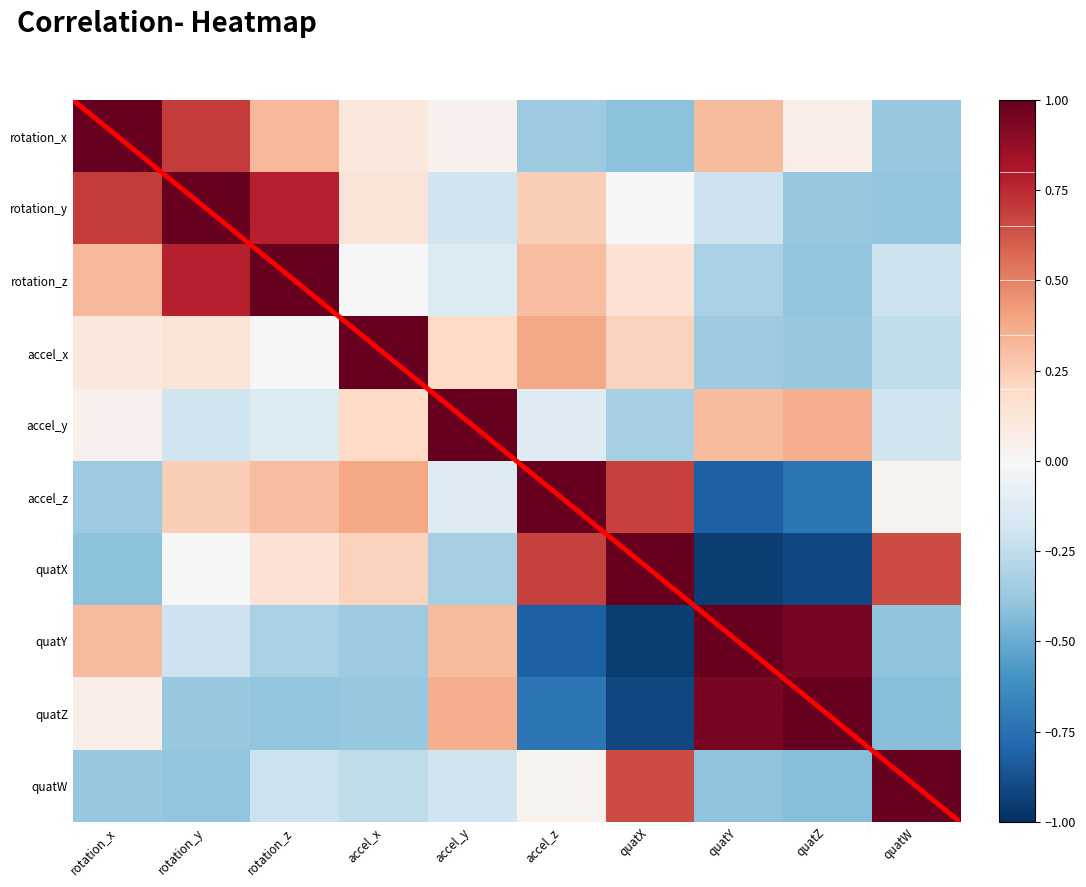

Which series changed the most between rotation_y and quatY?

quatZ